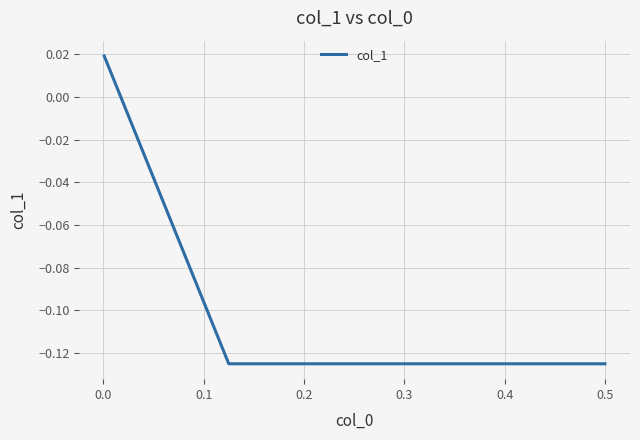

What is the difference between the maximum and second lowest values?

0.1